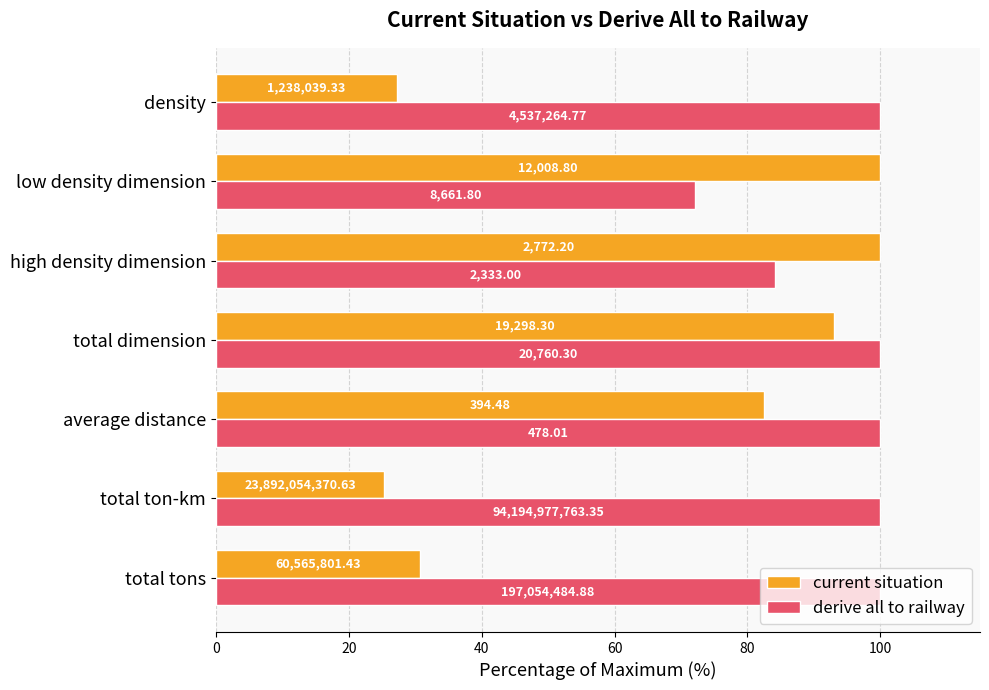

Reading left to right, extract all data points from this chart.

current situation: 30.7	25.4	82.5	93.0	100.0	100.0	27.3
derive all to railway: 100.0	100.0	100.0	100.0	84.2	72.1	100.0